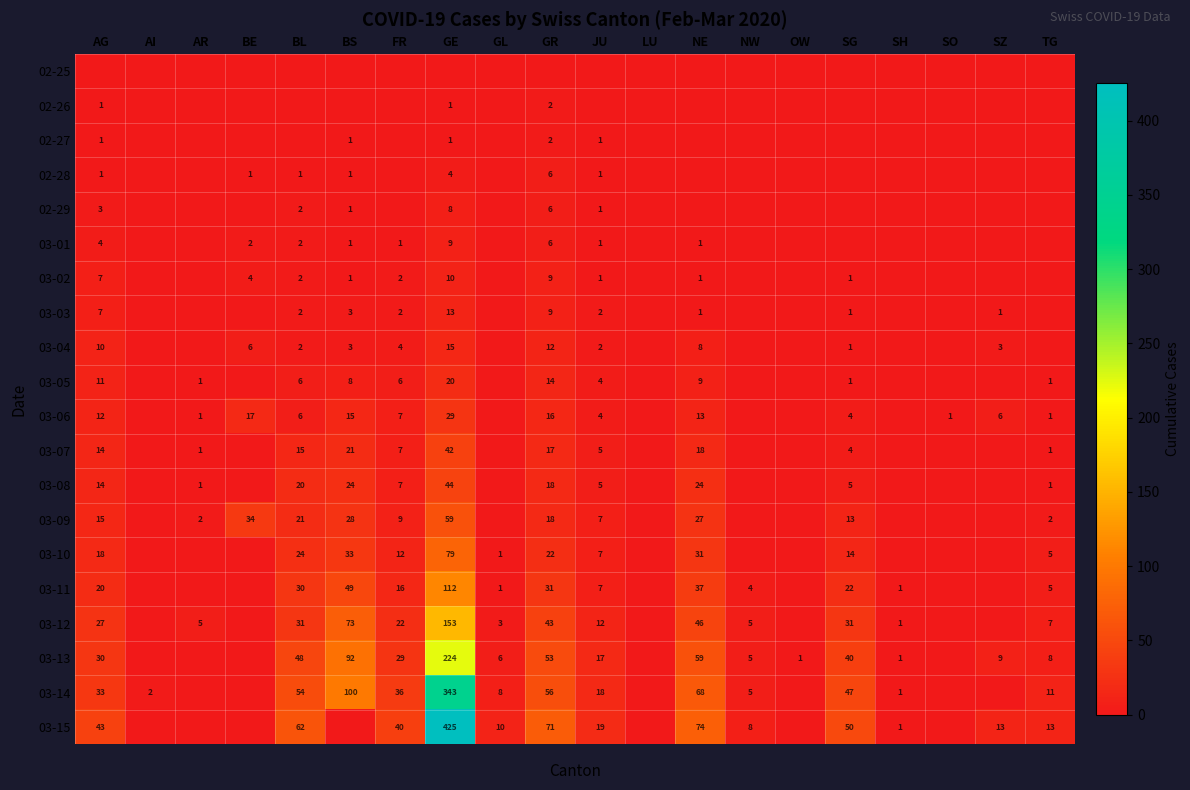

True or false: 03-07 has a value of 42 at GE.

True